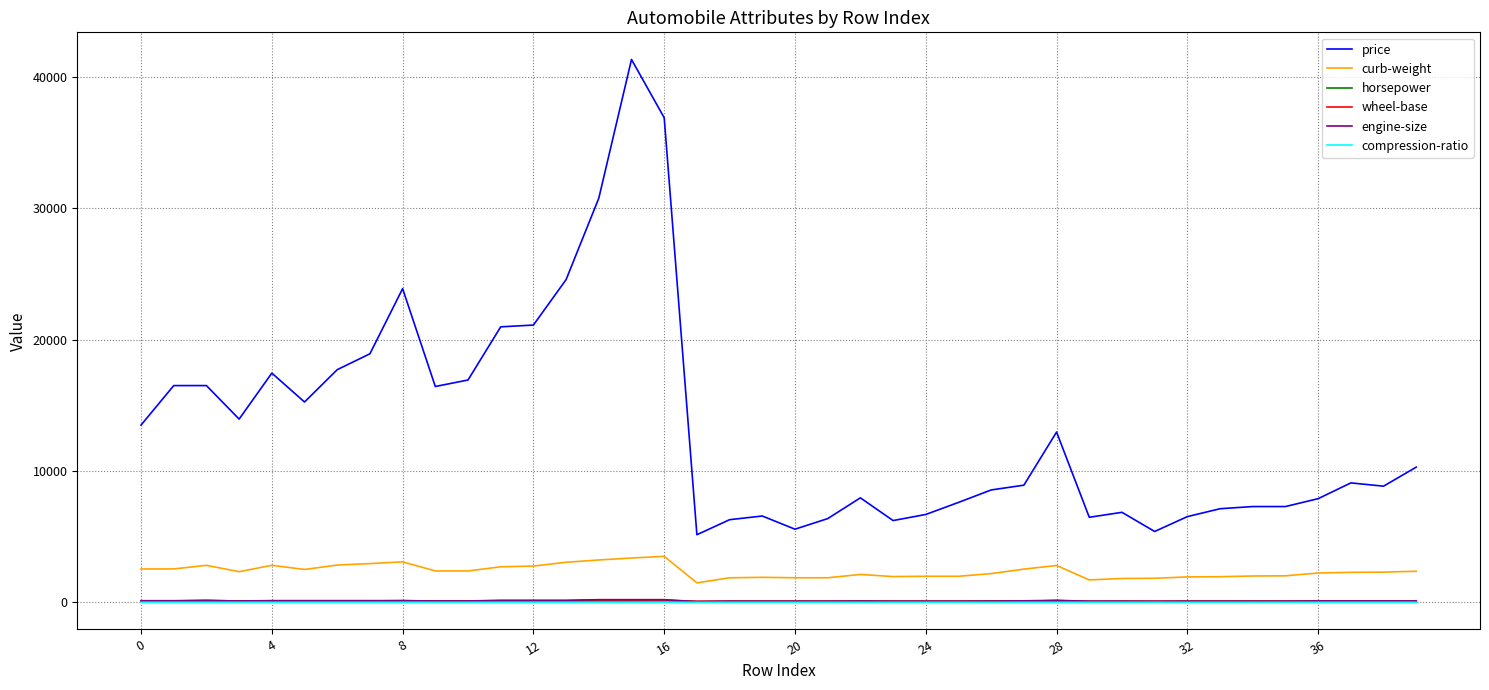

Which series has the widest spread of values?

price